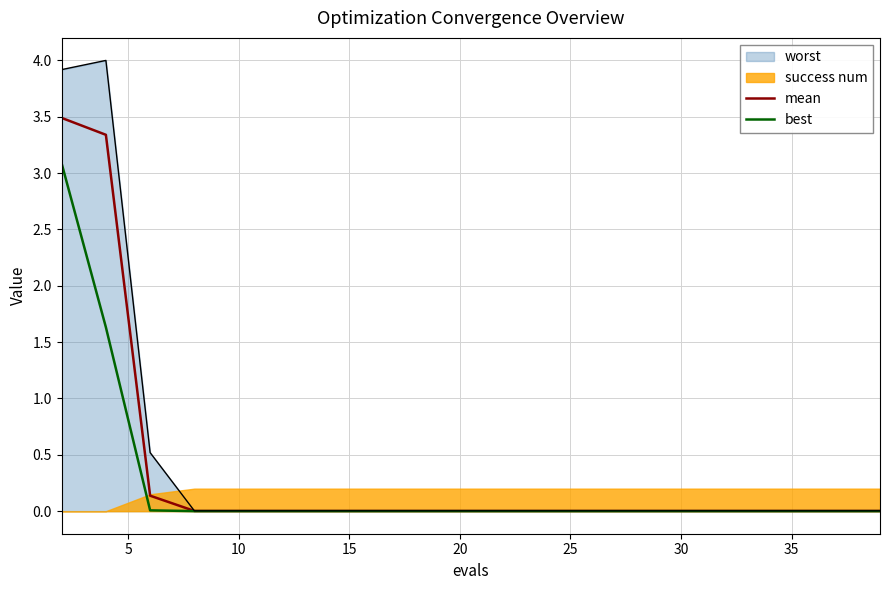

What is the maximum value for best?

3.1